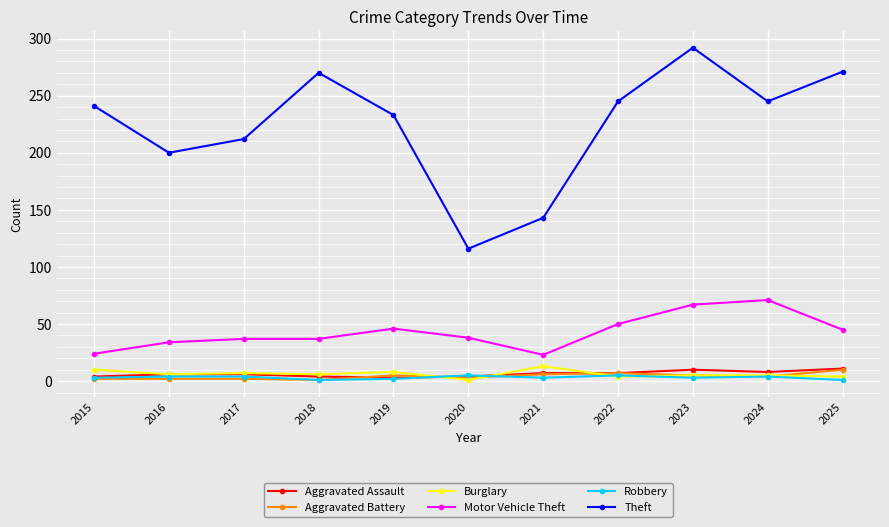

What is the greatest value displayed?

292